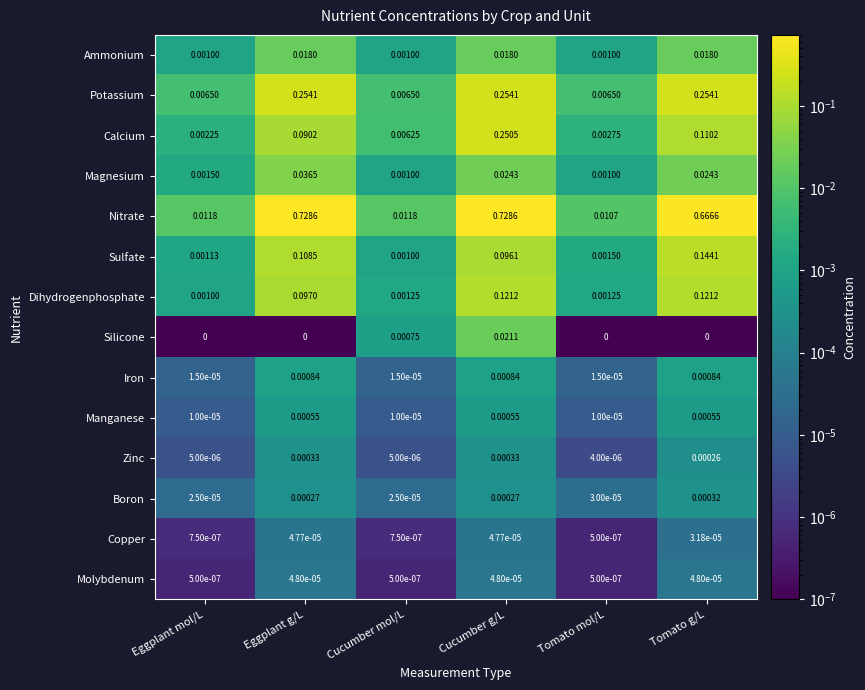

List the series in order of their peak value, highest first.

Nitrate, Potassium, Calcium, Sulfate, Dihydrogenphosphate, Magnesium, Silicone, Ammonium, Iron, Manganese, Zinc, Boron, Molybdenum, Copper